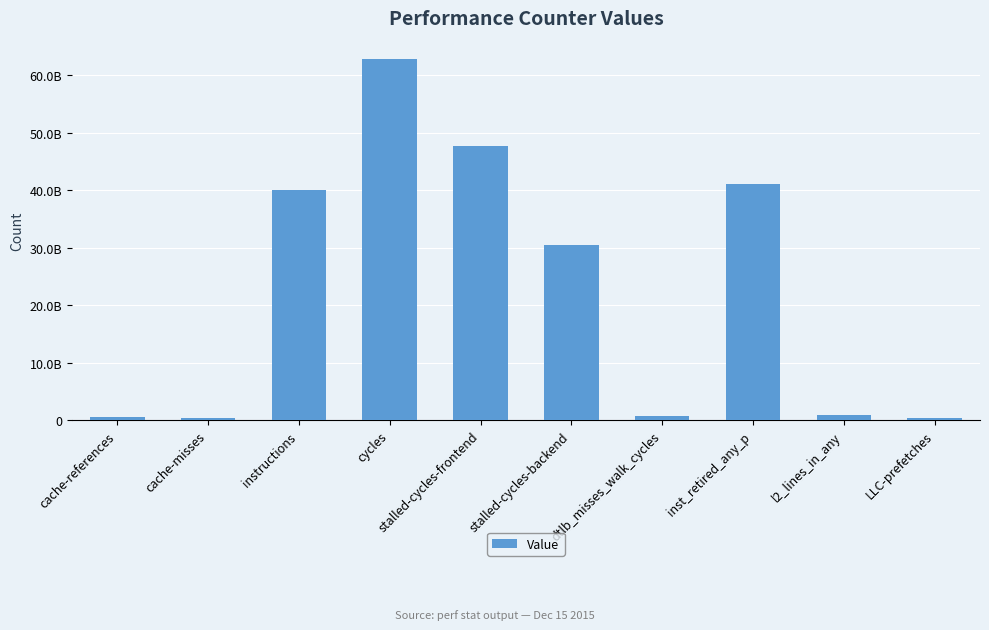

Are the bars horizontal?

No